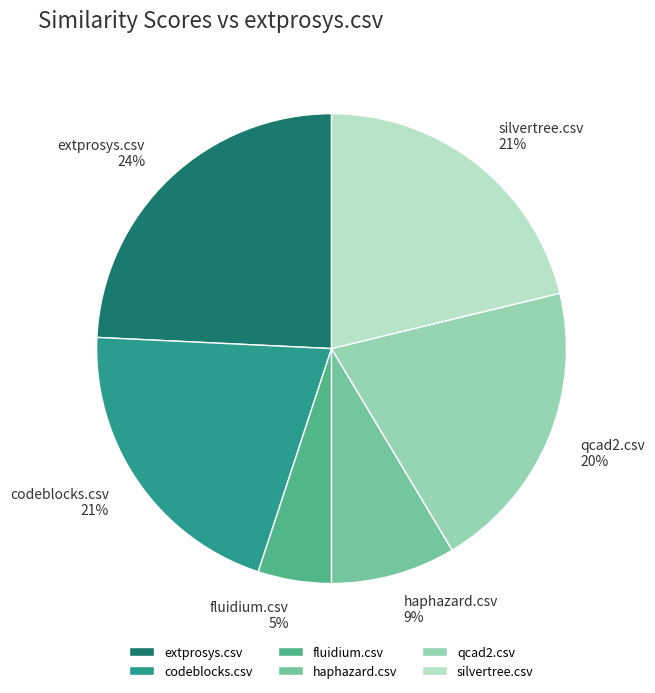

Is there a majority slice in this chart?

No